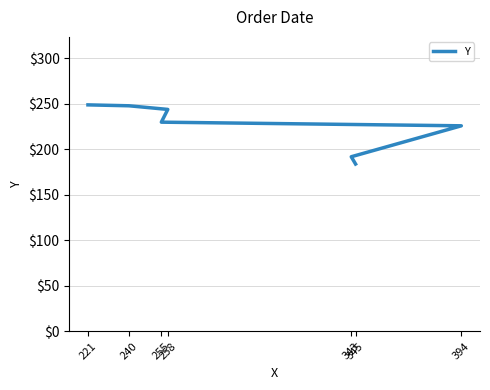

What is the difference between the maximum and minimum values?

65